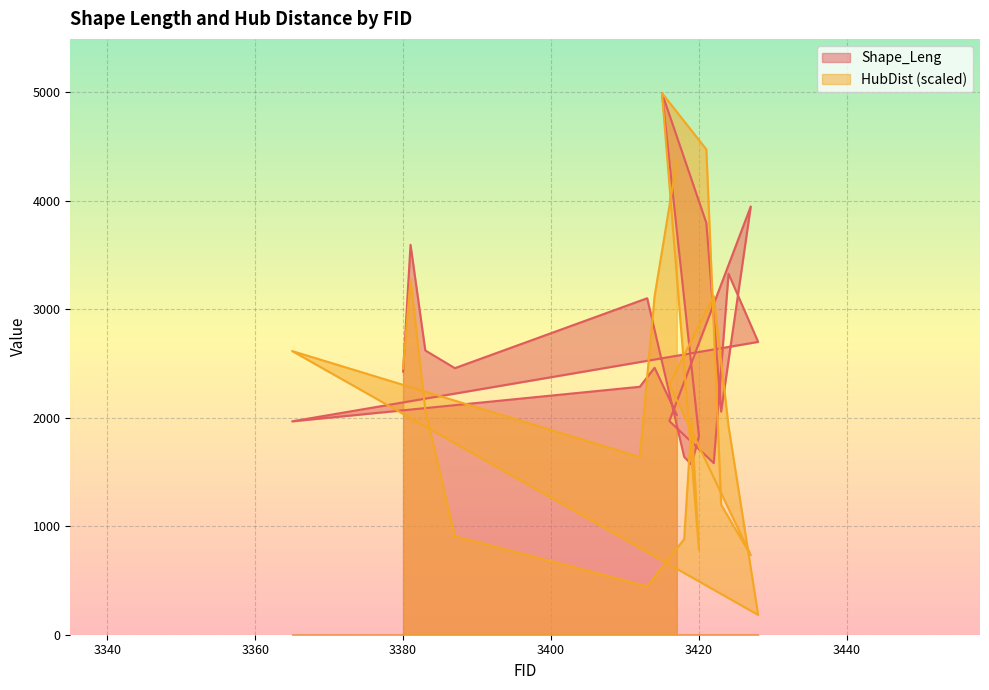

What is the difference between the maximum and minimum values in the Shape_Leng series?

3422.2